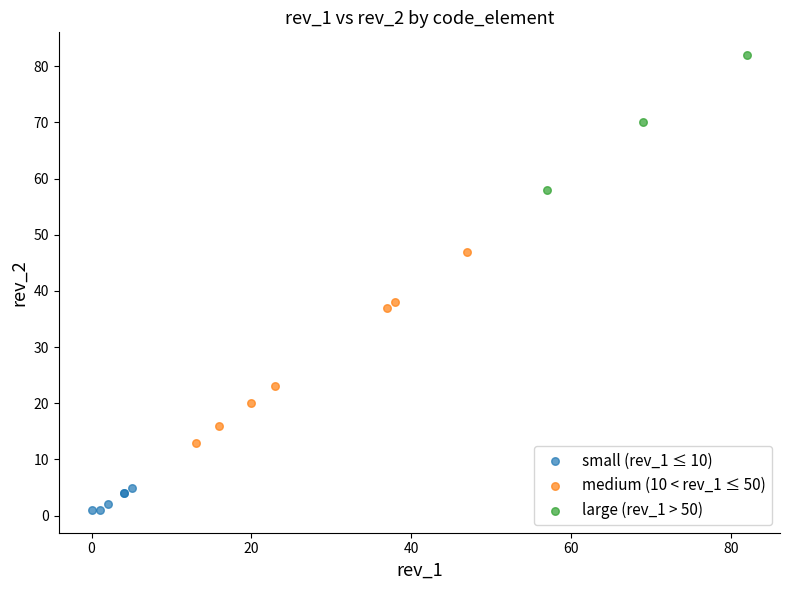

Which series has the widest spread of Y values?

medium (10 < rev_1 ≤ 50)